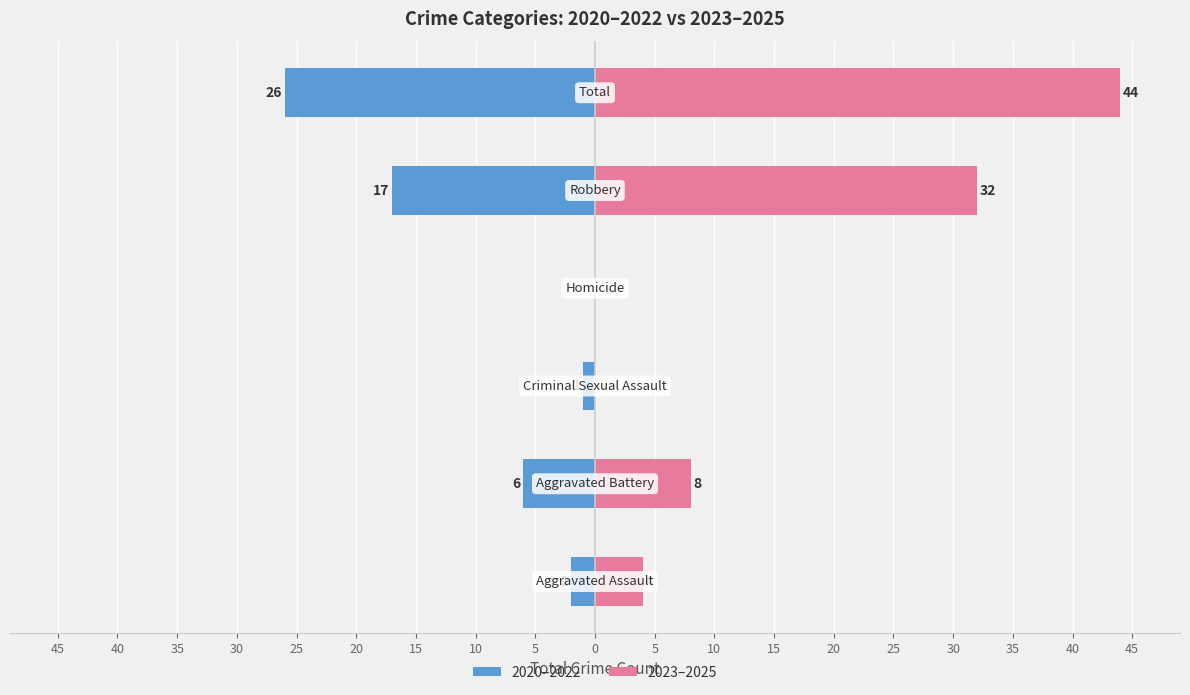

What is the difference between the maximum and second lowest values in the 2023–2025 series?

44